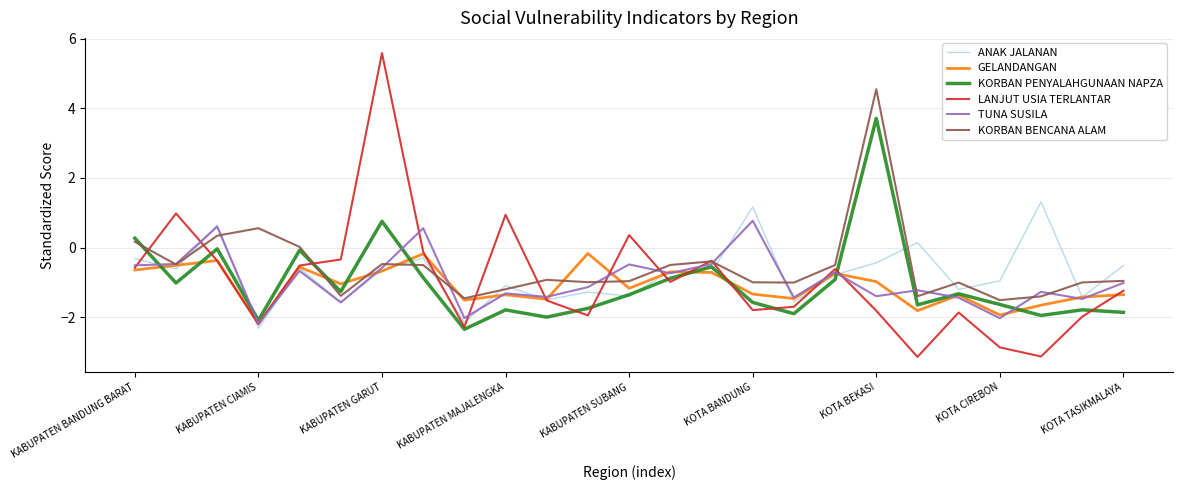

List the series in order of their peak value, highest first.

LANJUT USIA TERLANTAR, KORBAN BENCANA ALAM, KORBAN PENYALAHGUNAAN NAPZA, ANAK JALANAN, TUNA SUSILA, GELANDANGAN